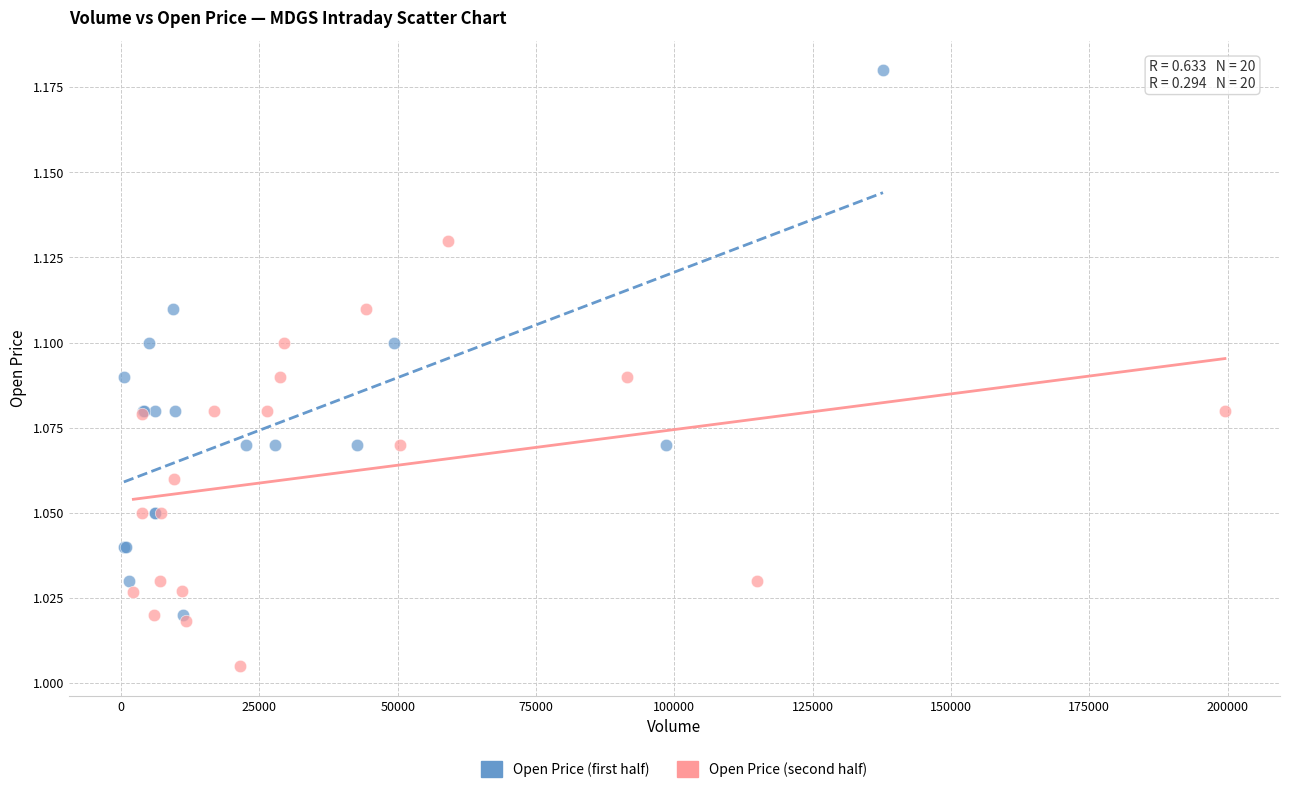

Which series reaches the maximum Y coordinate?

Open Price (first half)